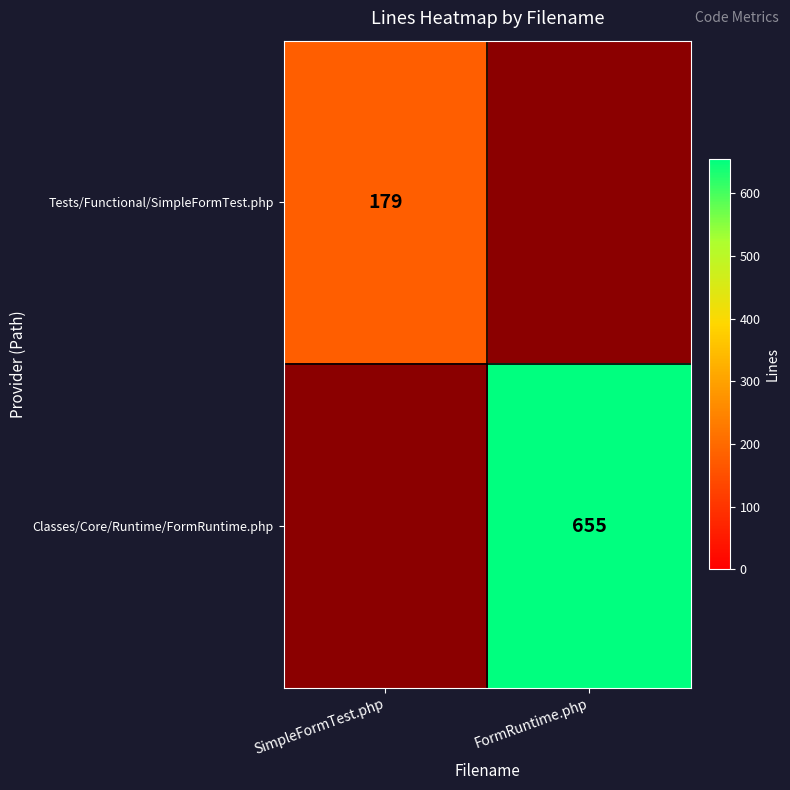

True or false: Tests/Functional/SimpleFormTest.php has a value of 179 at SimpleFormTest.php.

True